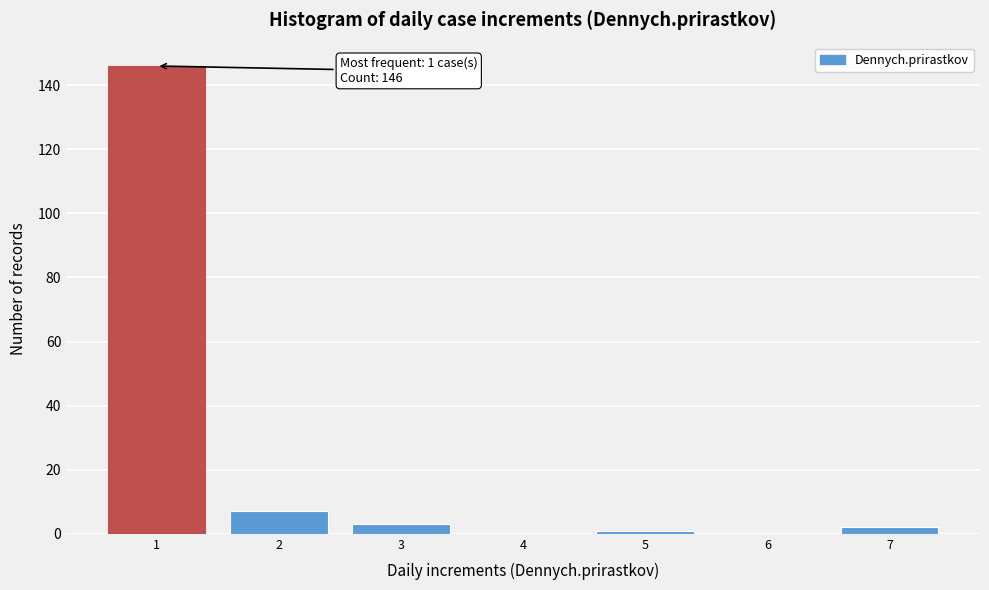

Over which range of the x-axis is the bar tallest?

0.5 to 1.5